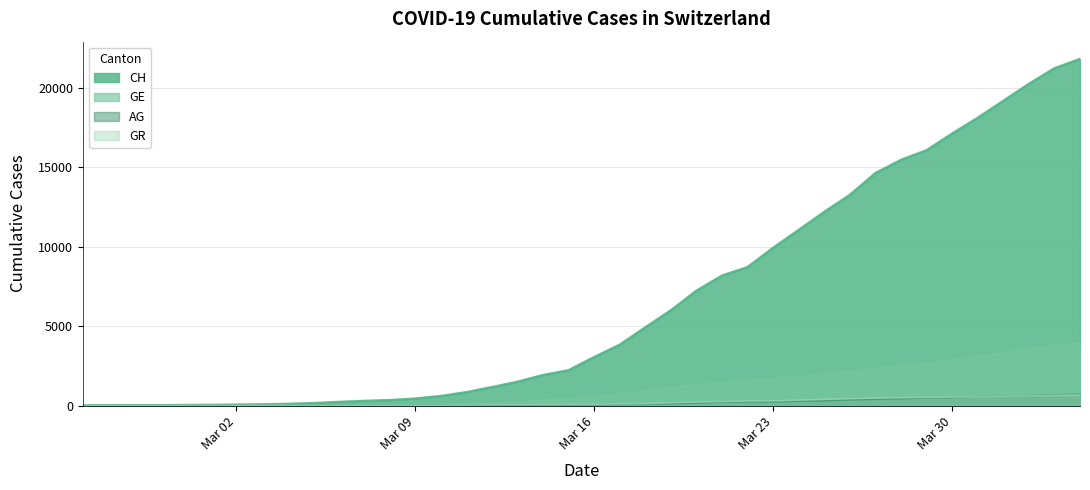

What is the difference between the maximum and minimum values in the CH series?

21812